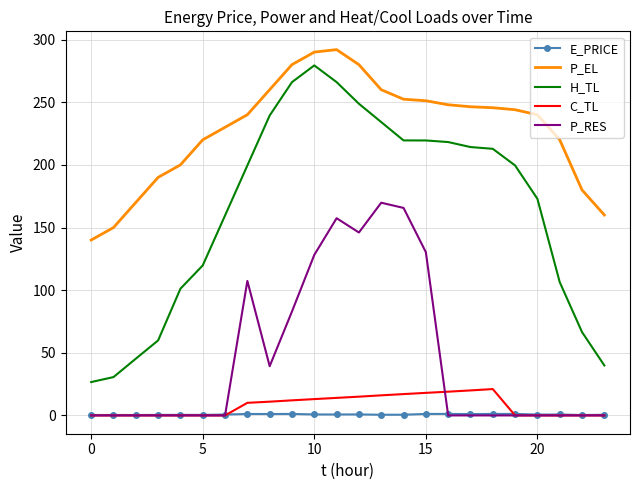

Which series has the largest total across all categories?

P_EL